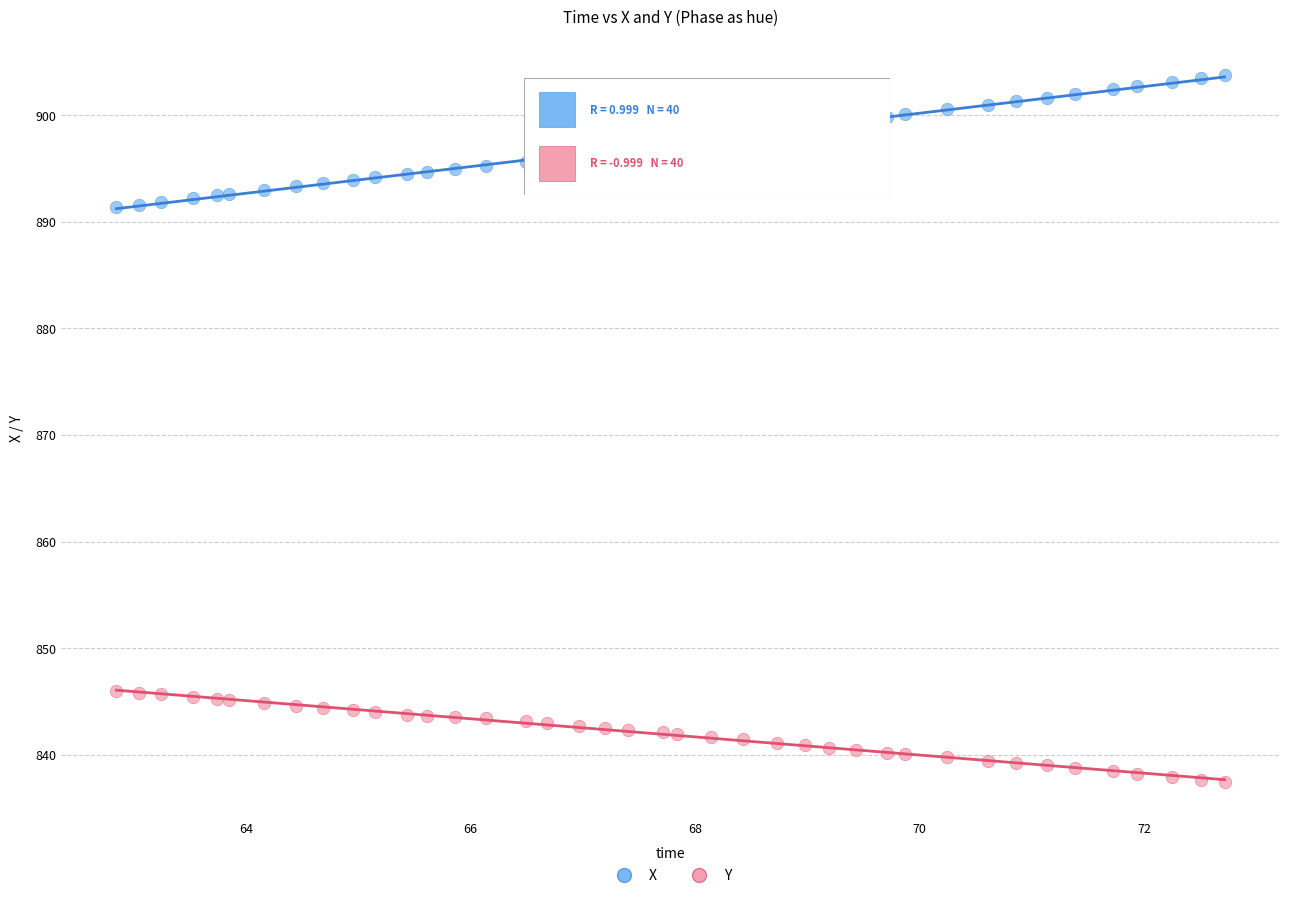

Which series has the widest spread of Y values?

X